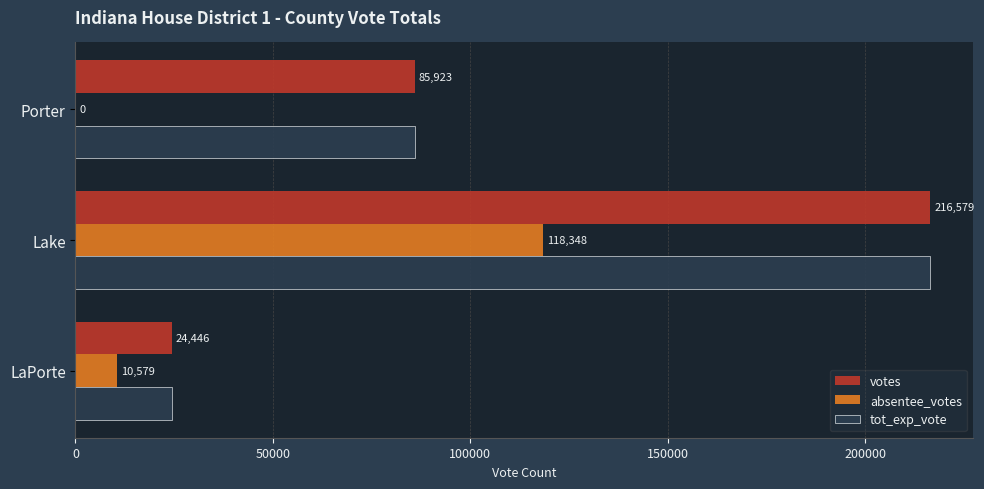

What is the average value of the tot_exp_vote series?

108983